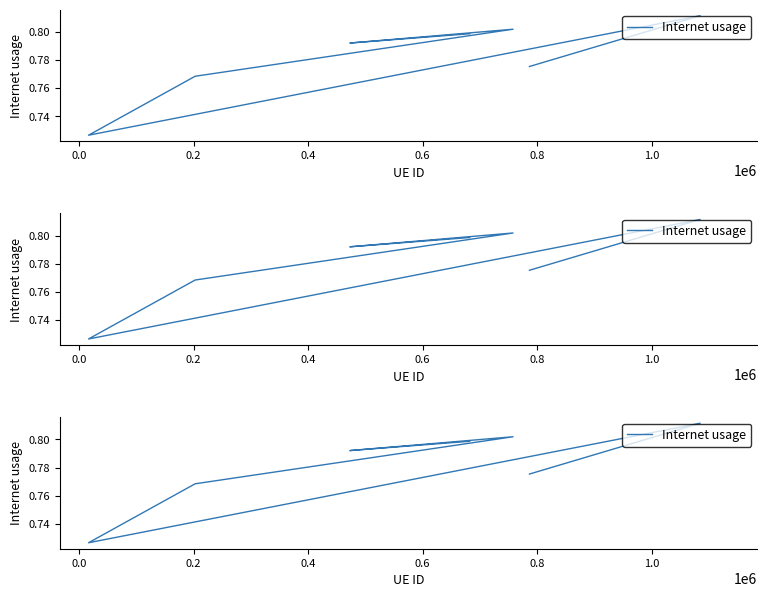

At which category does the data reach its first local peak?

0.2